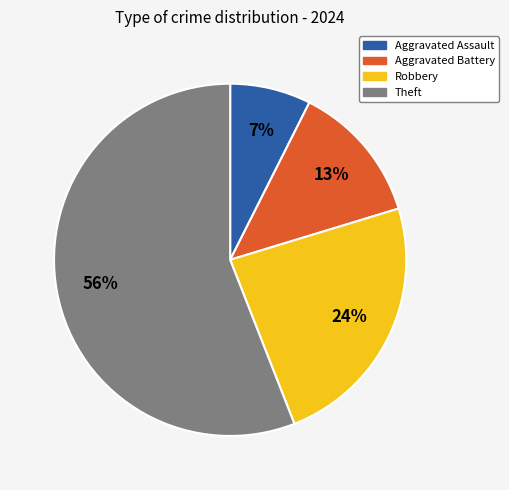

How many slices are in this pie chart?

4